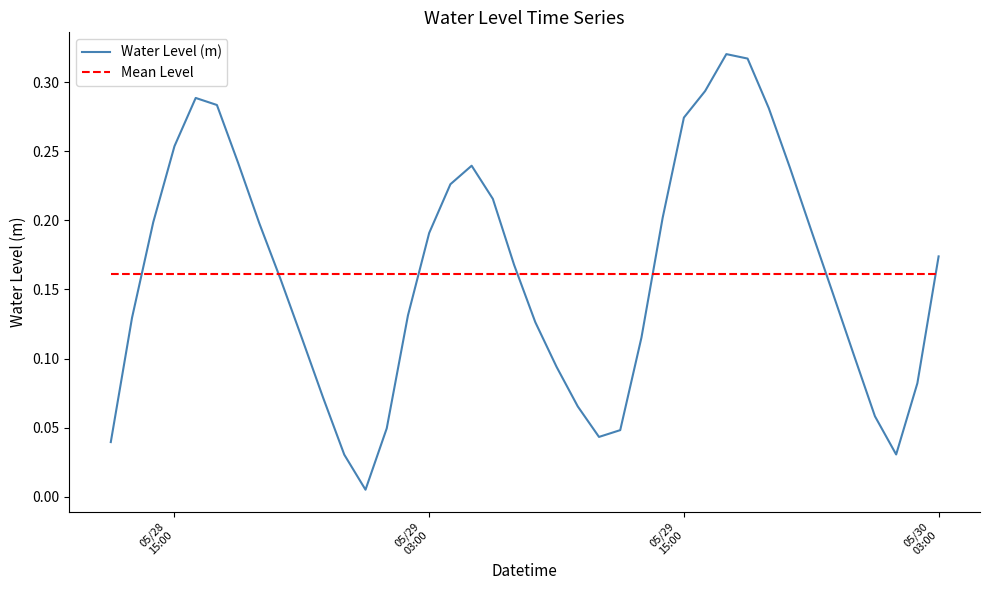

List the series in order of their peak value, lowest first.

Mean Level, Water Level (m)